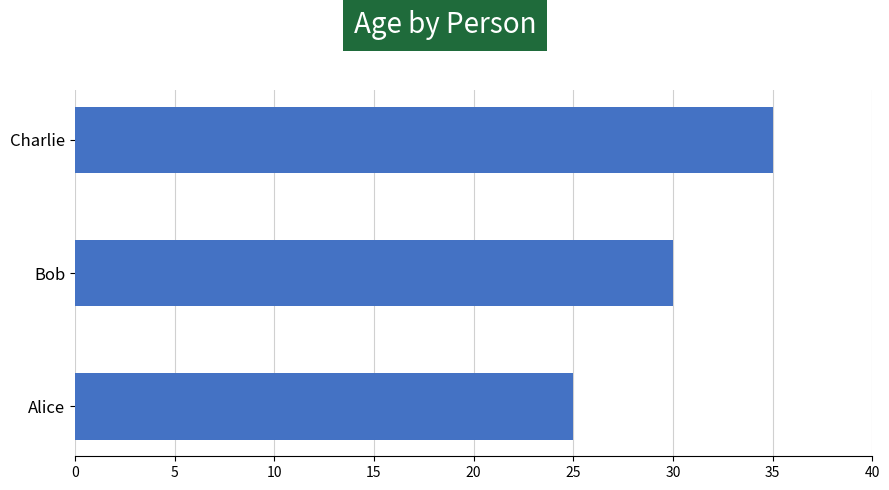

What is the change in value from Alice to Charlie?

+10